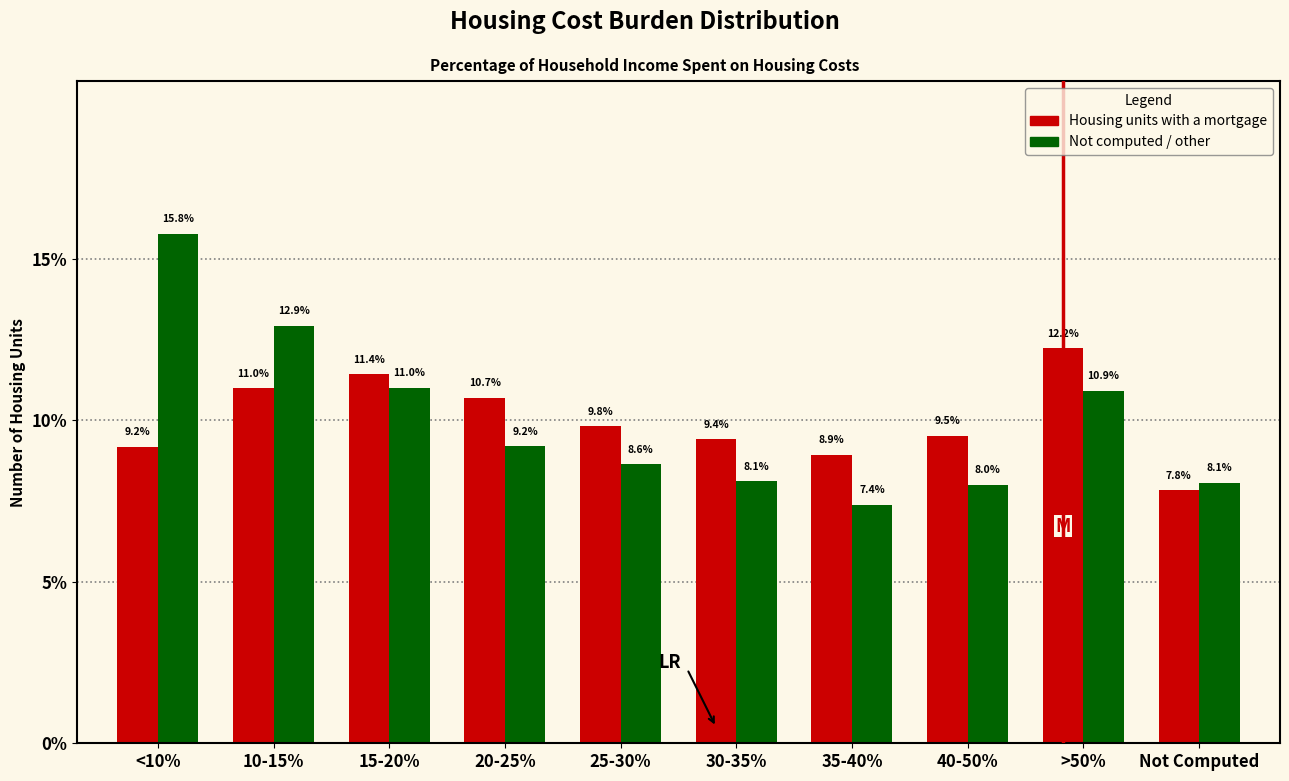

Reading right to left, transcribe all the data shown in this chart.

Housing units with a mortgage: Not Computed=7.8	>50%=12.2	40-50%=9.5	35-40%=8.9	30-35%=9.4	25-30%=9.8	20-25%=10.7	15-20%=11.4	10-15%=11.0	<10%=9.2
Not computed / other: Not Computed=8.1	>50%=10.9	40-50%=8.0	35-40%=7.4	30-35%=8.1	25-30%=8.6	20-25%=9.2	15-20%=11.0	10-15%=12.9	<10%=15.8